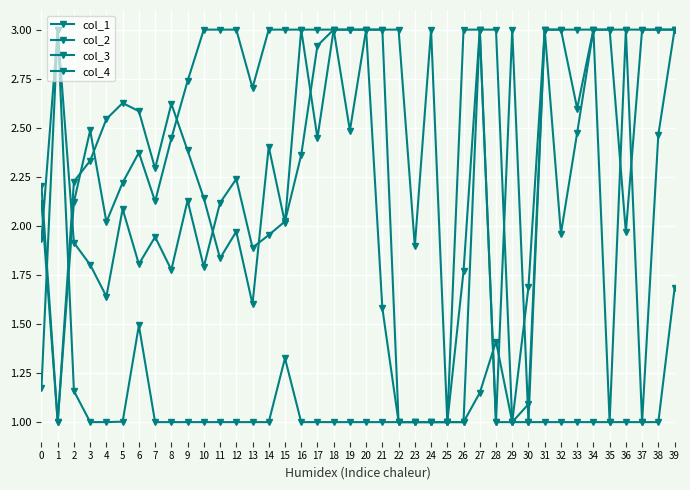

Does the chart have visible grid lines?

Yes